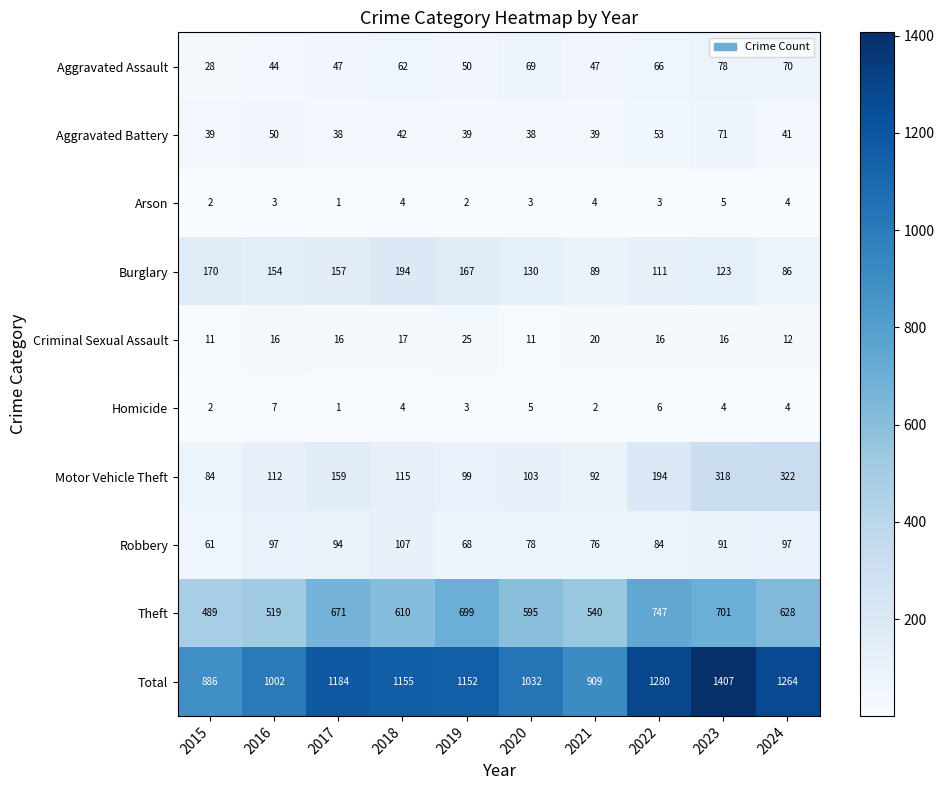

Where does the Theft series first go above 628?

2017